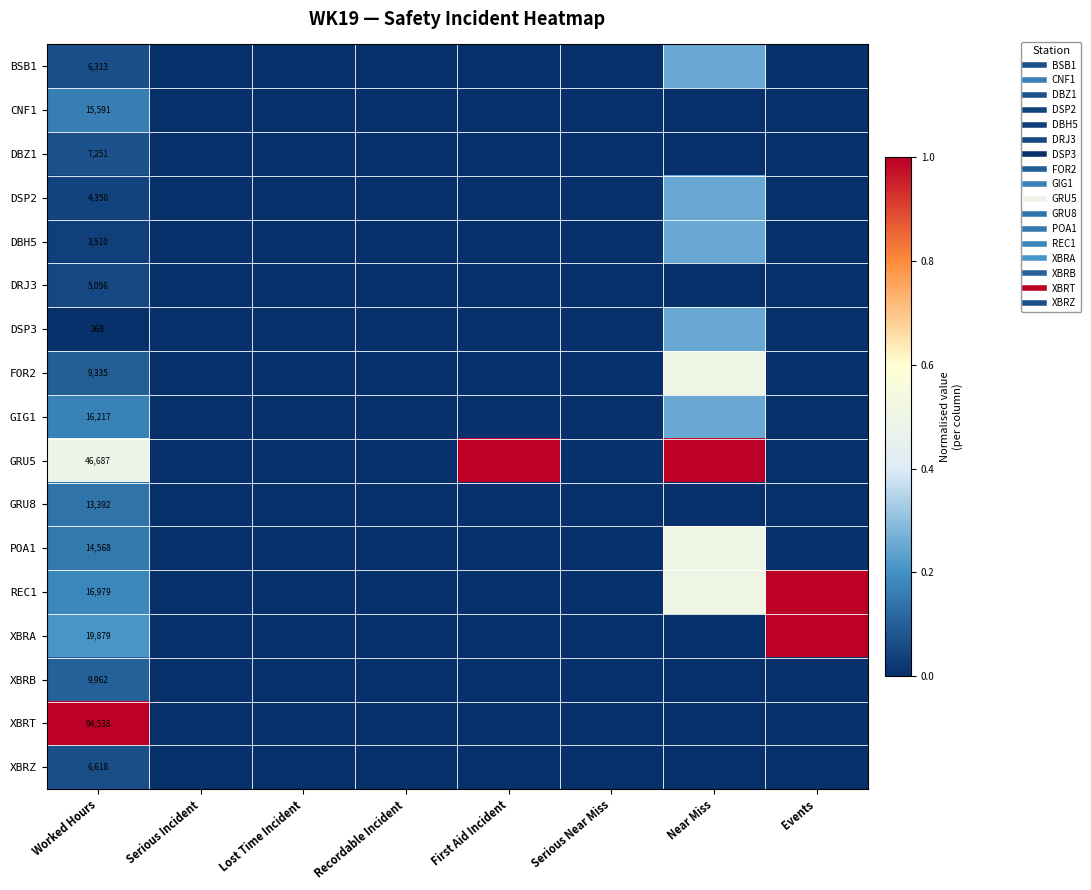

Count the GRU5 values in the range 0 to 1.

8